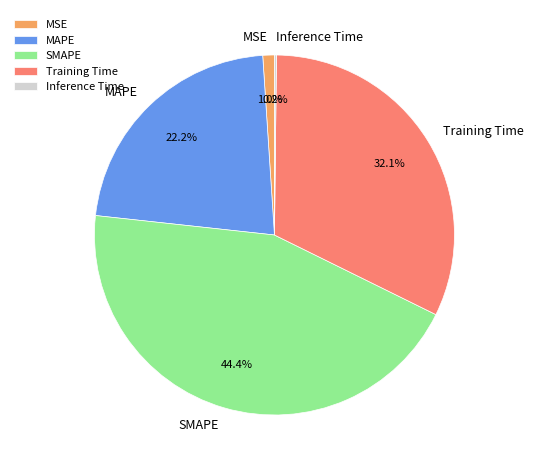

Is the sum of Training Time and MAPE greater than half?

Yes